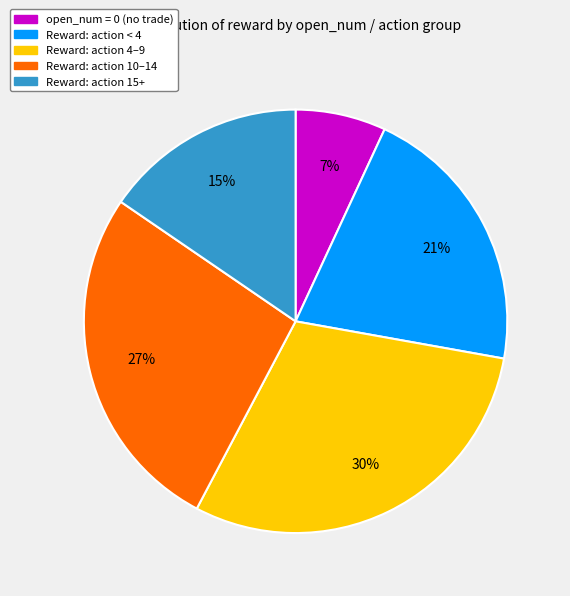

Which slice is the smallest?

open_num = 0 (no trade)